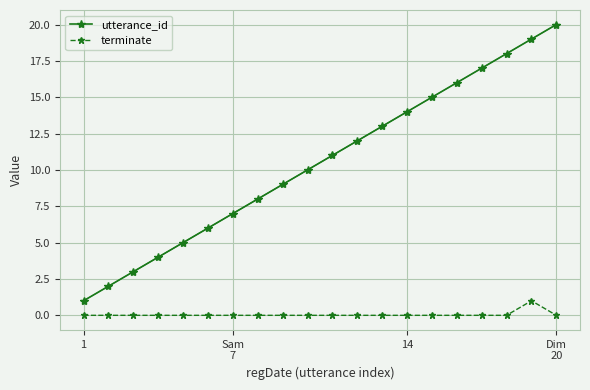

Which series has the largest total across all categories?

utterance_id